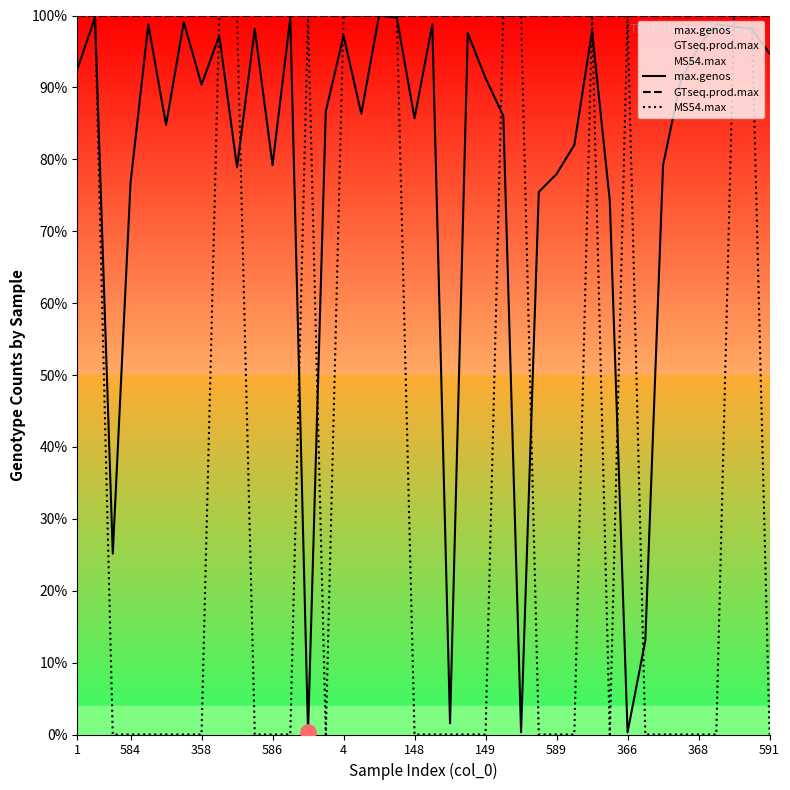

At how many categories does at least one series exceed 85?

40